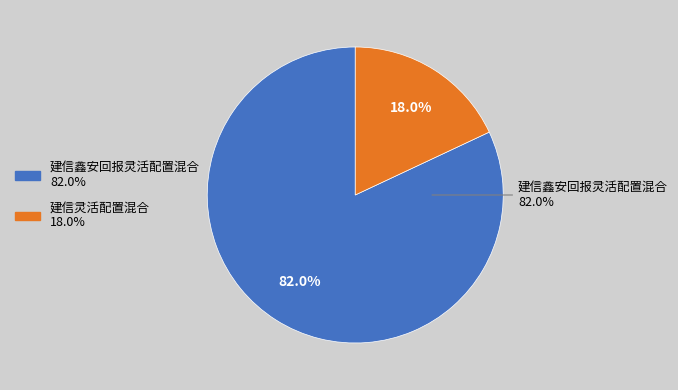

Is it true that 建信鑫安回报灵活配置混合 is 82% of the pie?

True